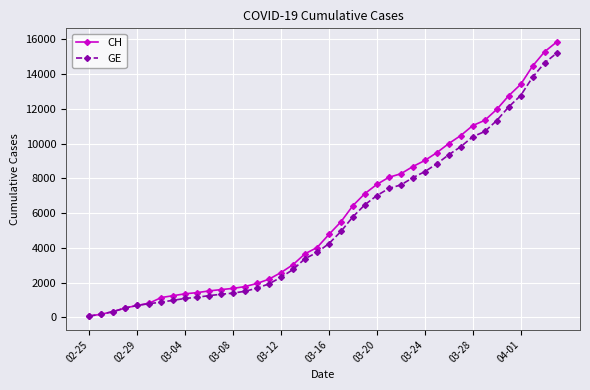

Rank the series by their maximum value, from lowest to highest.

GE, CH